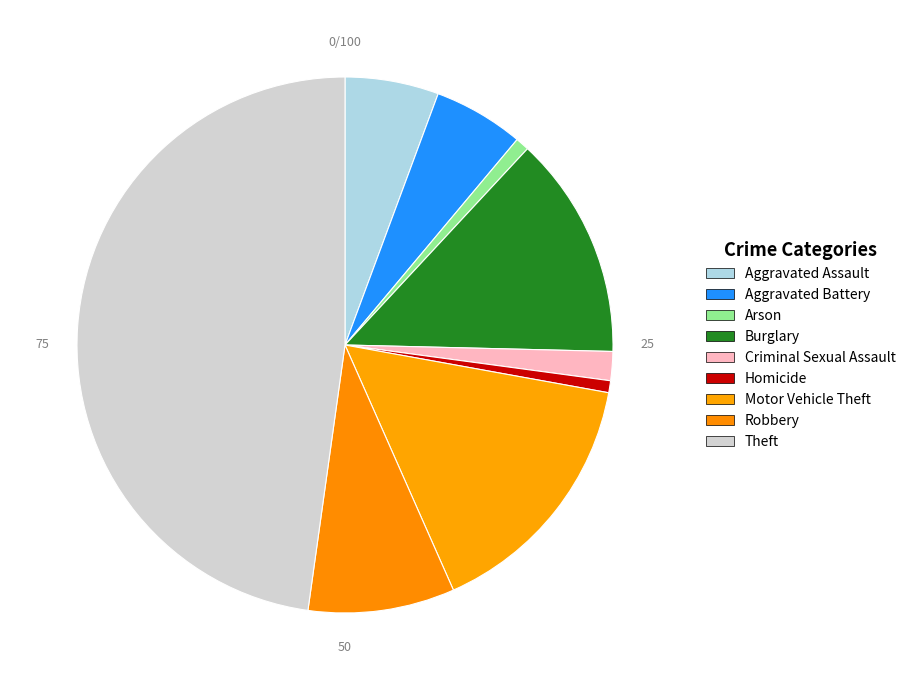

Count the number of slices in the pie.

9